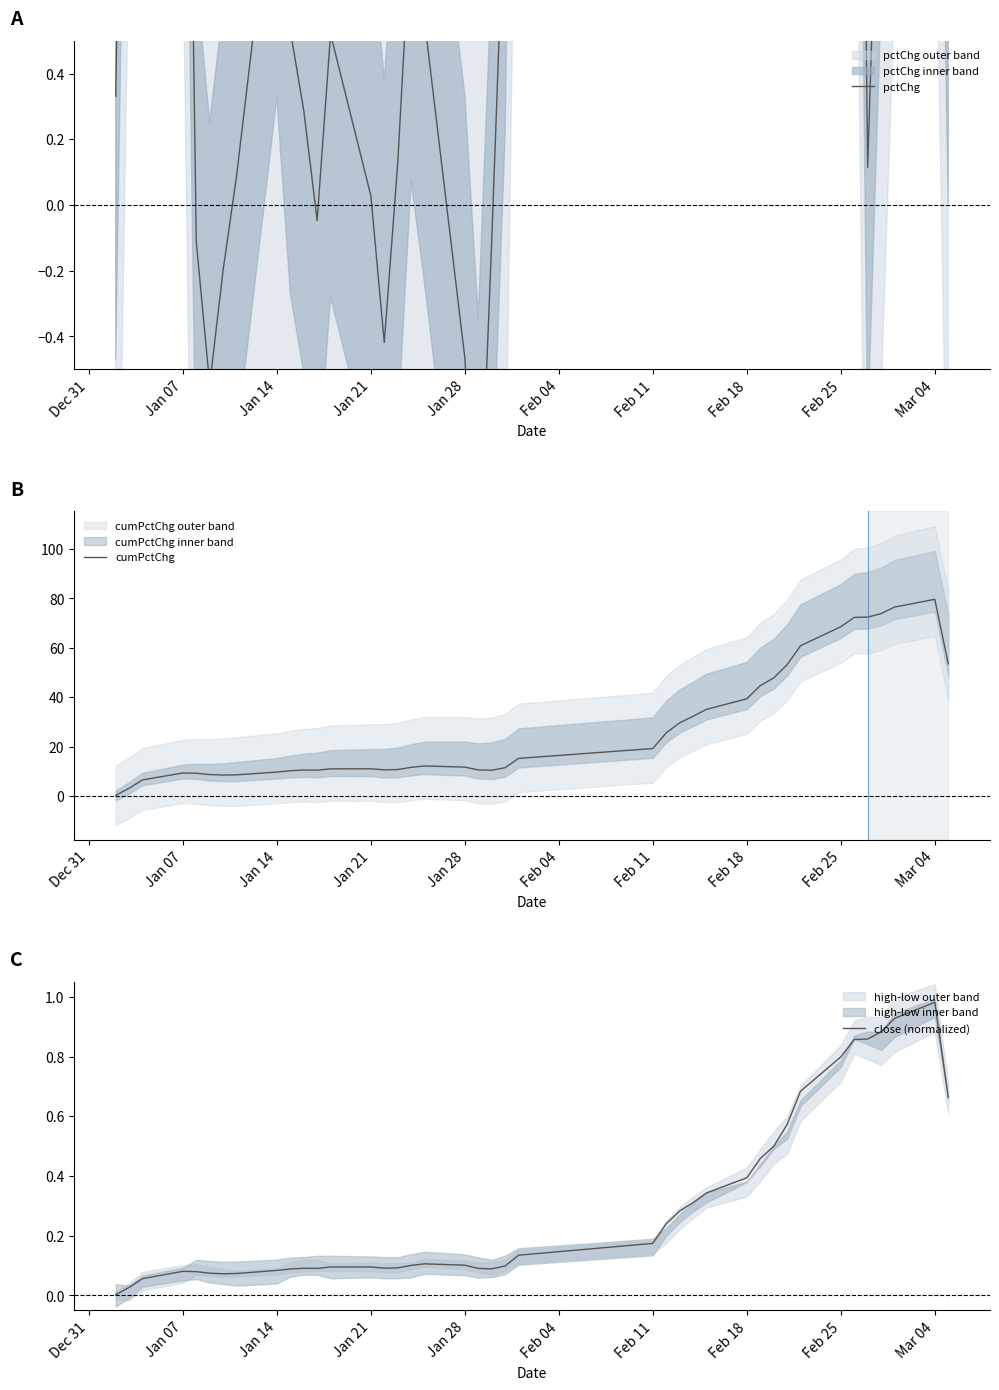

Which series has the largest total across all categories?

cumPctChg